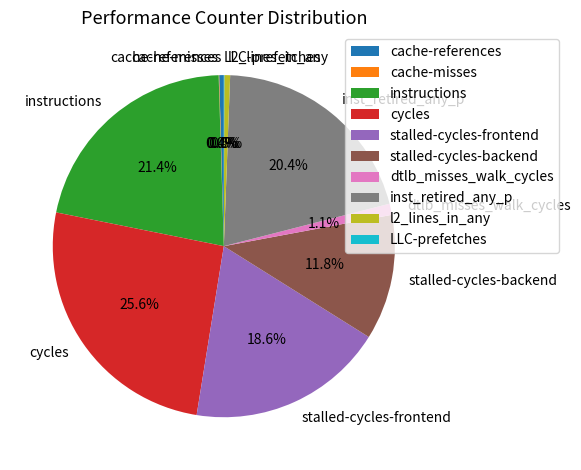

Which has a higher value, cycles or dtlb_misses_walk_cycles?

cycles